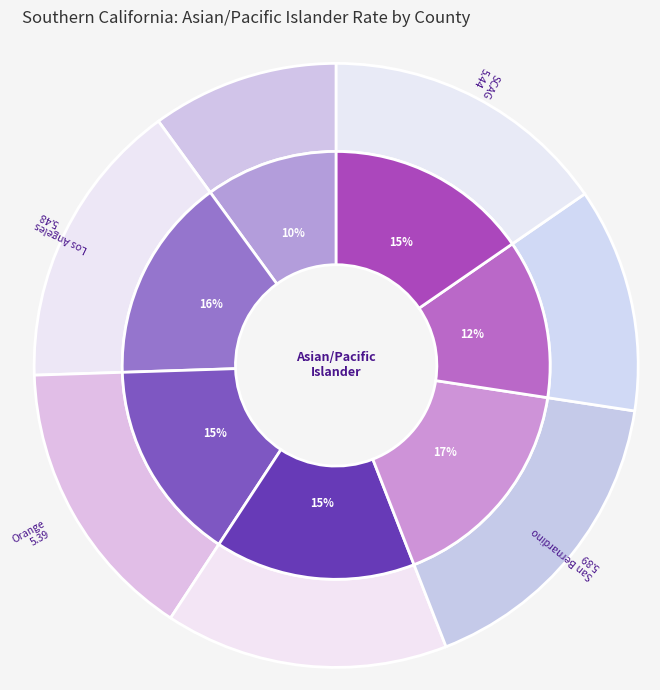

What is the smallest slice in the pie chart?

Imperial